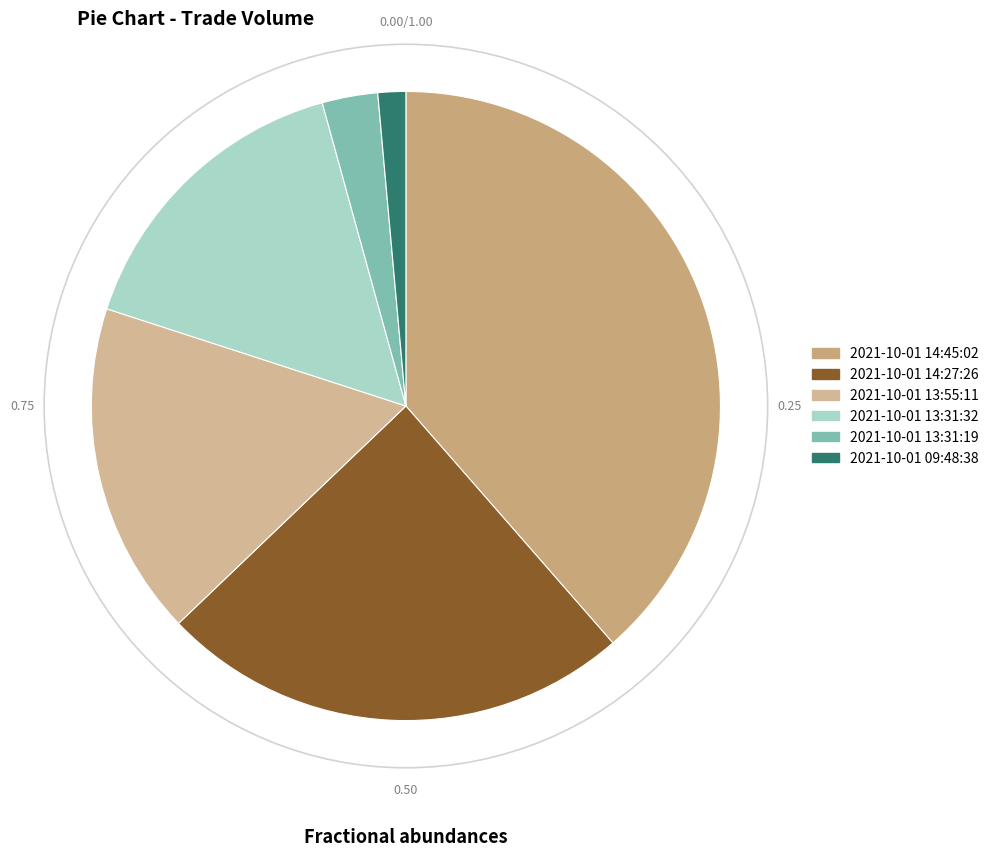

Rank the categories by value from highest to lowest.

2021-10-01 14:45:02, 2021-10-01 14:27:26, 2021-10-01 13:55:11, 2021-10-01 13:31:32, 2021-10-01 13:31:19, 2021-10-01 09:48:38